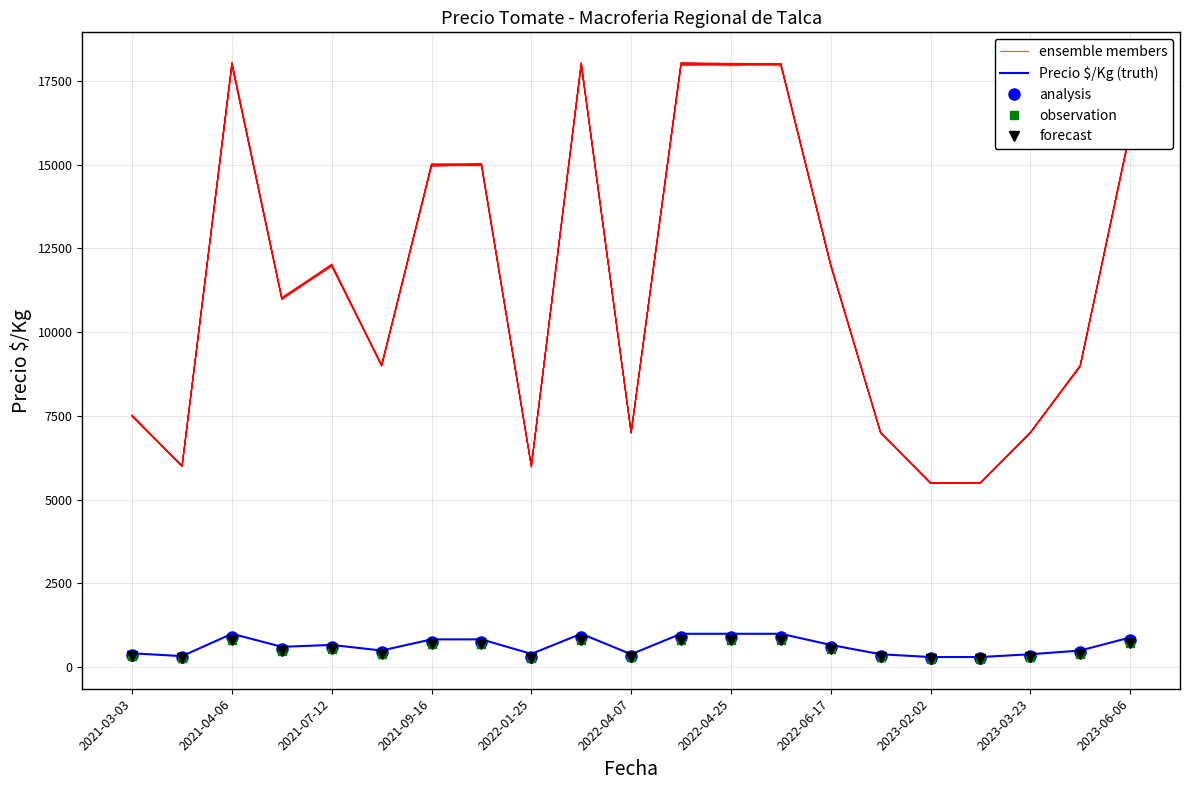

Is it true that ensemble members equals 18003.3 at 13?

True